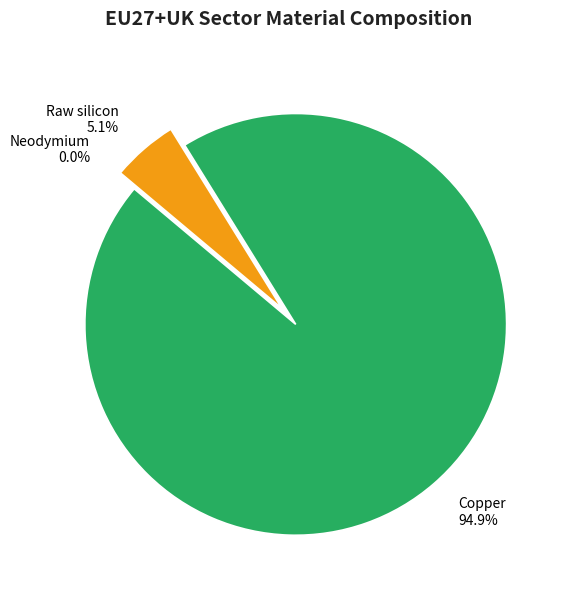

Count the number of slices in the pie.

4